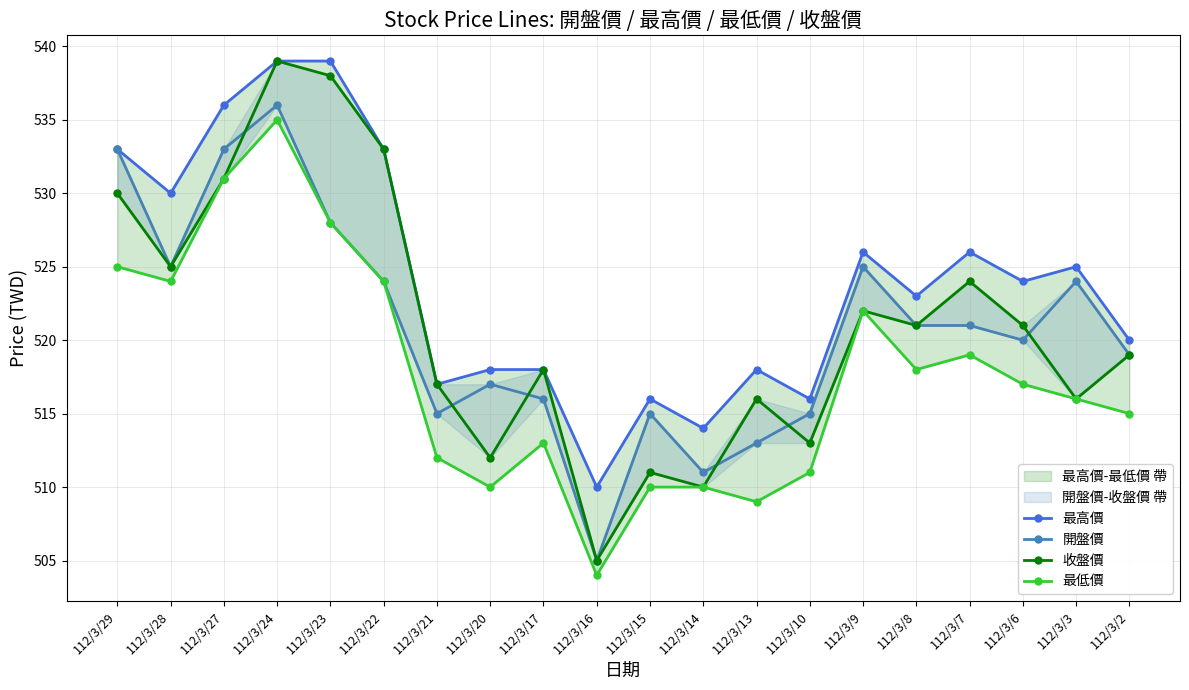

Reading left to right, list all the values displayed in this chart.

最高價: 112/3/29=533	112/3/28=530	112/3/27=536	112/3/24=539	112/3/23=539	112/3/22=533	112/3/21=517	112/3/20=518	112/3/17=518	112/3/16=510	112/3/15=516	112/3/14=514	112/3/13=518	112/3/10=516	112/3/9=526	112/3/8=523	112/3/7=526	112/3/6=524	112/3/3=525	112/3/2=520
開盤價: 112/3/29=533	112/3/28=525	112/3/27=533	112/3/24=536	112/3/23=528	112/3/22=524	112/3/21=515	112/3/20=517	112/3/17=516	112/3/16=505	112/3/15=515	112/3/14=511	112/3/13=513	112/3/10=515	112/3/9=525	112/3/8=521	112/3/7=521	112/3/6=520	112/3/3=524	112/3/2=519
收盤價: 112/3/29=530	112/3/28=525	112/3/27=531	112/3/24=539	112/3/23=538	112/3/22=533	112/3/21=517	112/3/20=512	112/3/17=518	112/3/16=505	112/3/15=511	112/3/14=510	112/3/13=516	112/3/10=513	112/3/9=522	112/3/8=521	112/3/7=524	112/3/6=521	112/3/3=516	112/3/2=519
最低價: 112/3/29=525	112/3/28=524	112/3/27=531	112/3/24=535	112/3/23=528	112/3/22=524	112/3/21=512	112/3/20=510	112/3/17=513	112/3/16=504	112/3/15=510	112/3/14=510	112/3/13=509	112/3/10=511	112/3/9=522	112/3/8=518	112/3/7=519	112/3/6=517	112/3/3=516	112/3/2=515